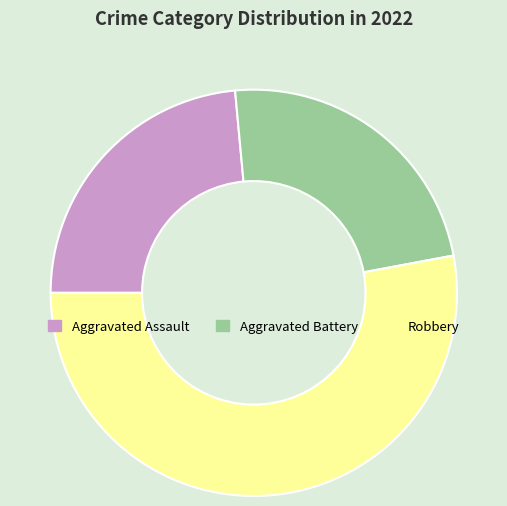

How many slices are in this pie chart?

3